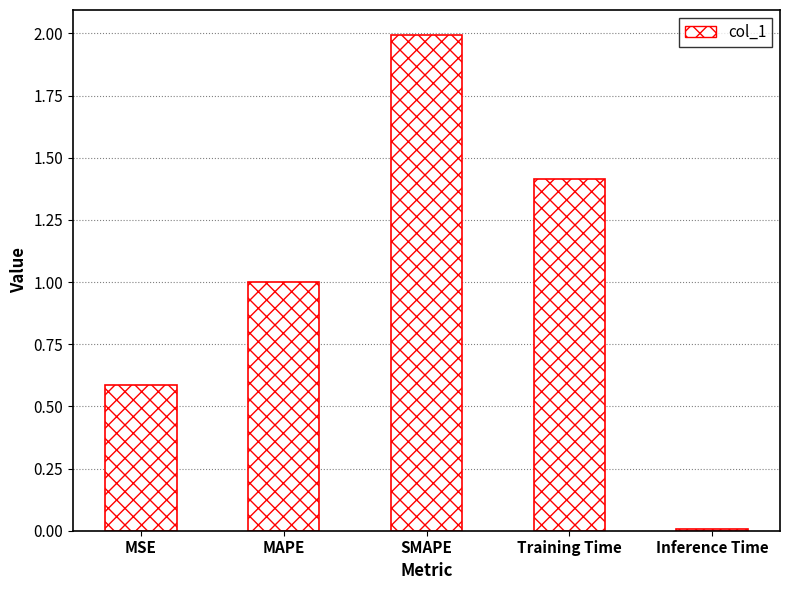

What is the average value?

1.0